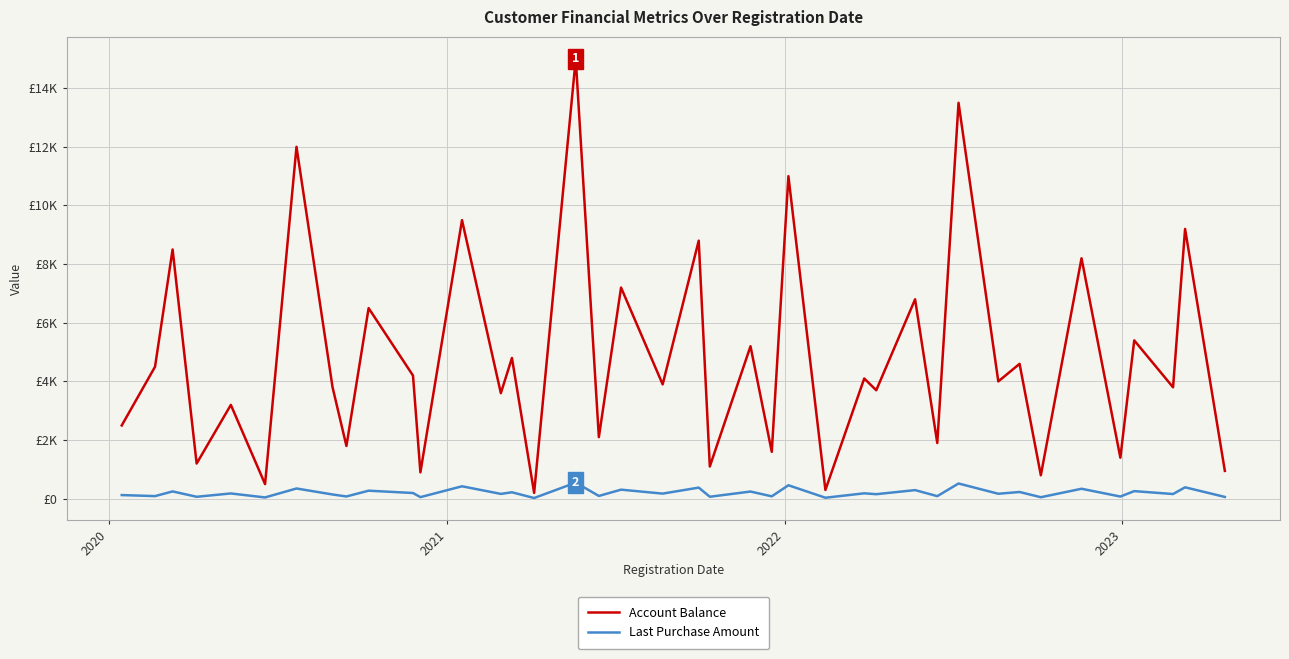

Is this an area chart (filled region under the line)?

No